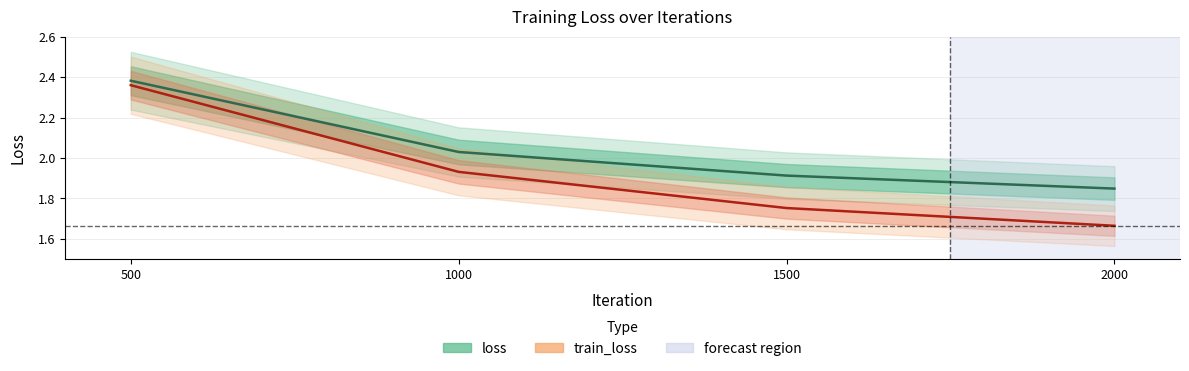

What is the difference between the maximum and second lowest values in the train_loss series?

0.6